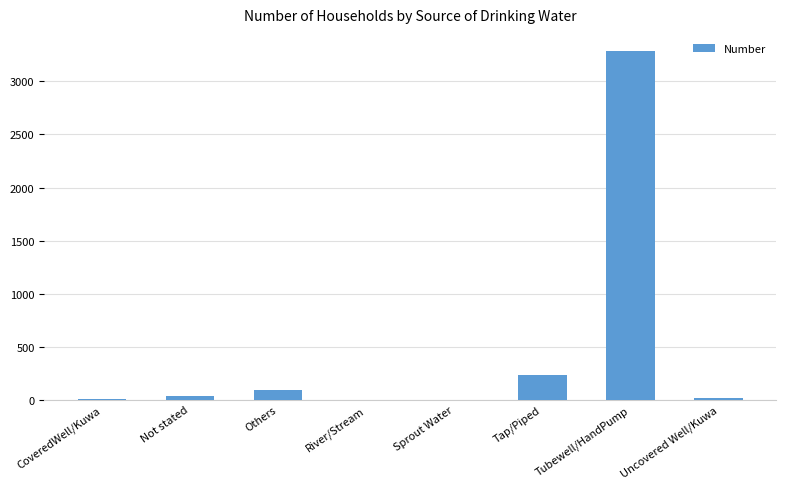

Are the bars horizontal?

No